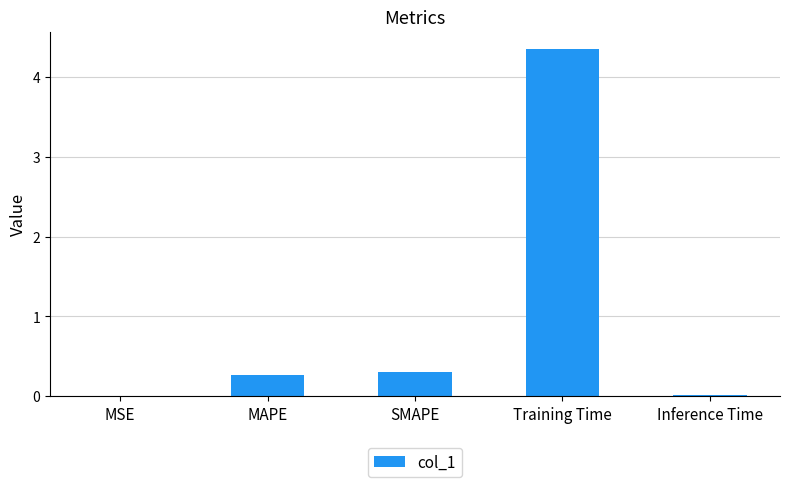

True or false: the data shows 2.5 at Training Time.

False